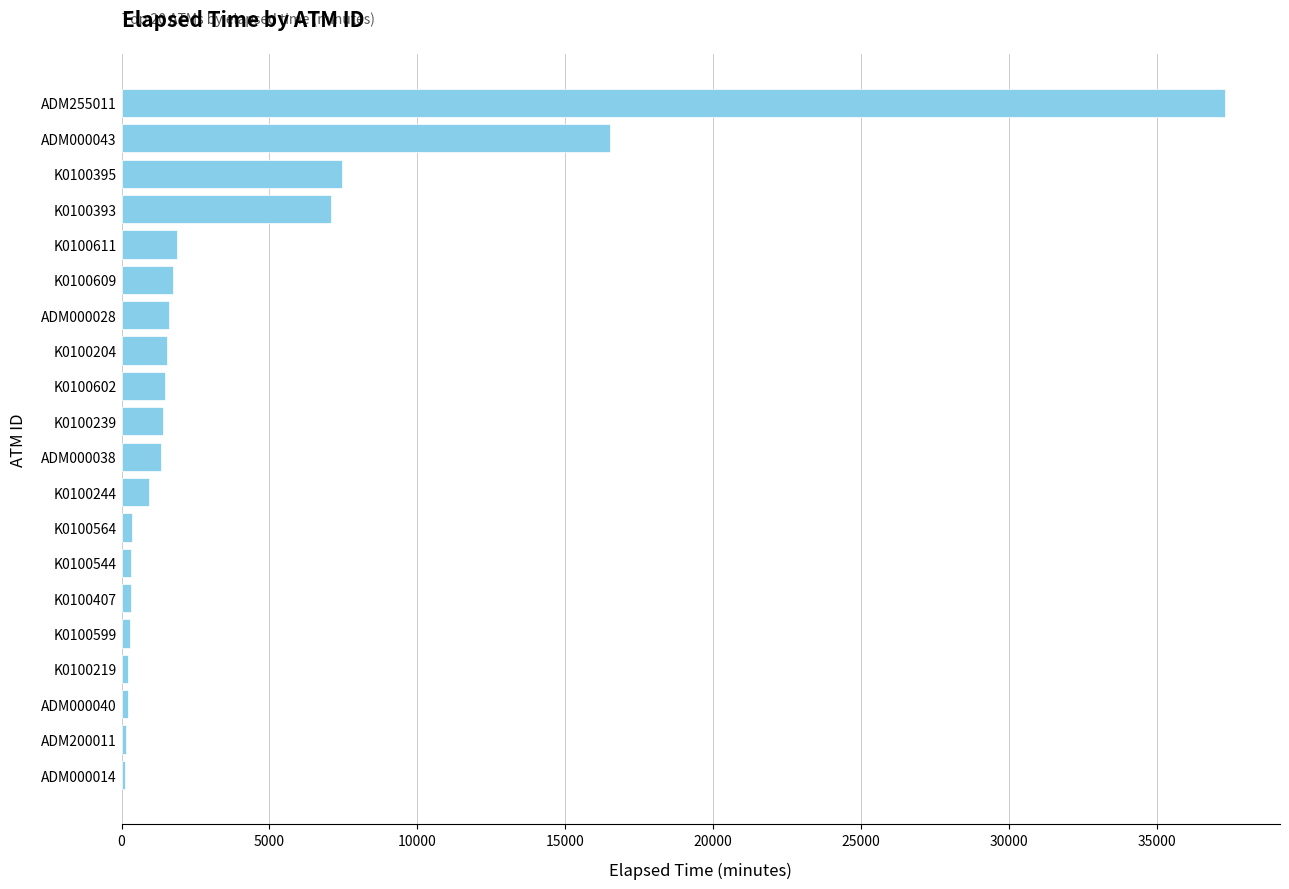

What is the change in value from K0100204 to ADM000043?

+14972